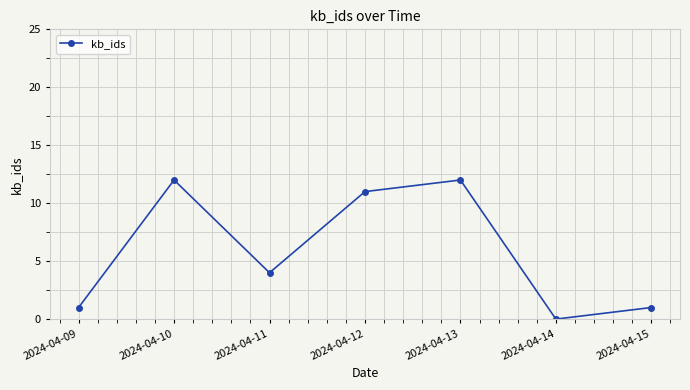

What is the value of the 3rd point from the left?

4